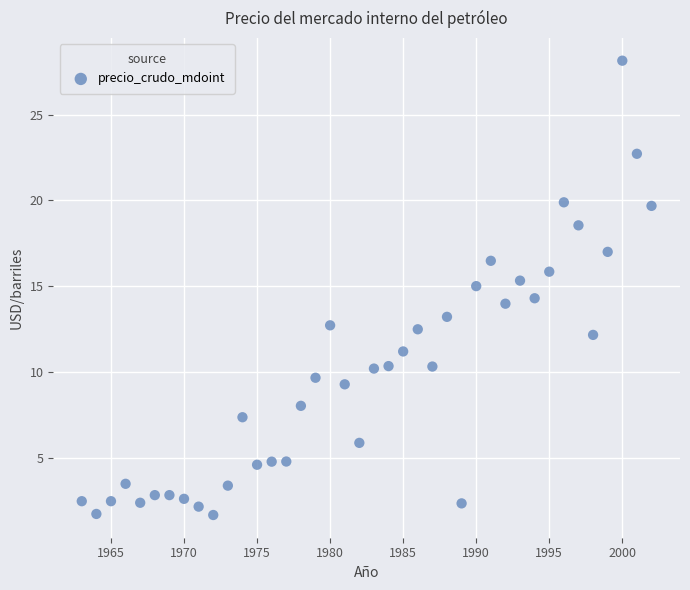

What is the range of X values (max minus min)?

39.0